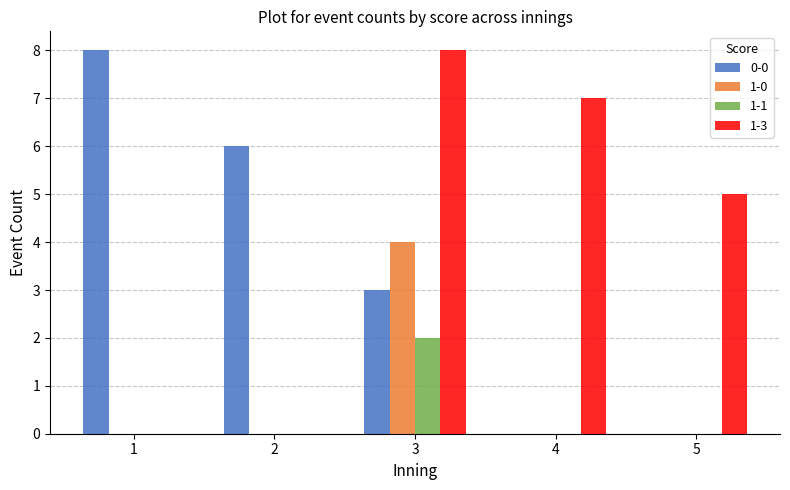

At which label does 1-1 reach its peak?

3